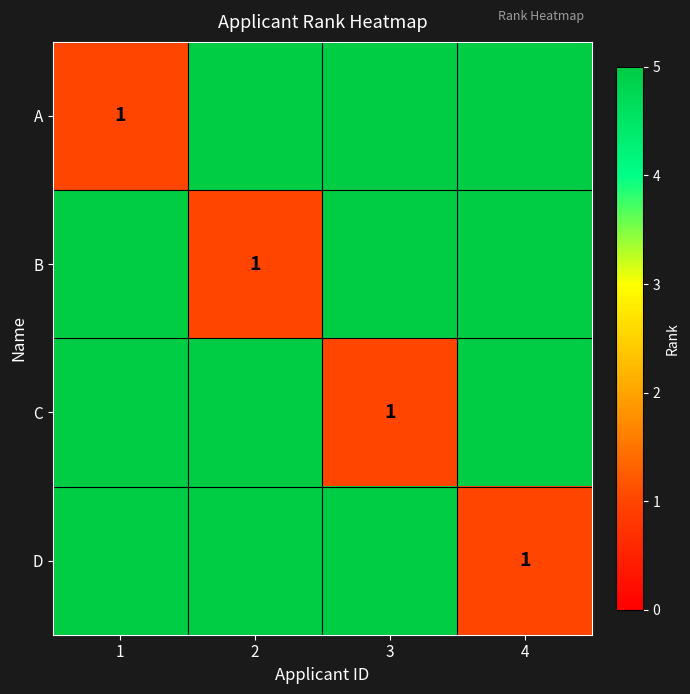

At how many categories does at least one series exceed 4?

4